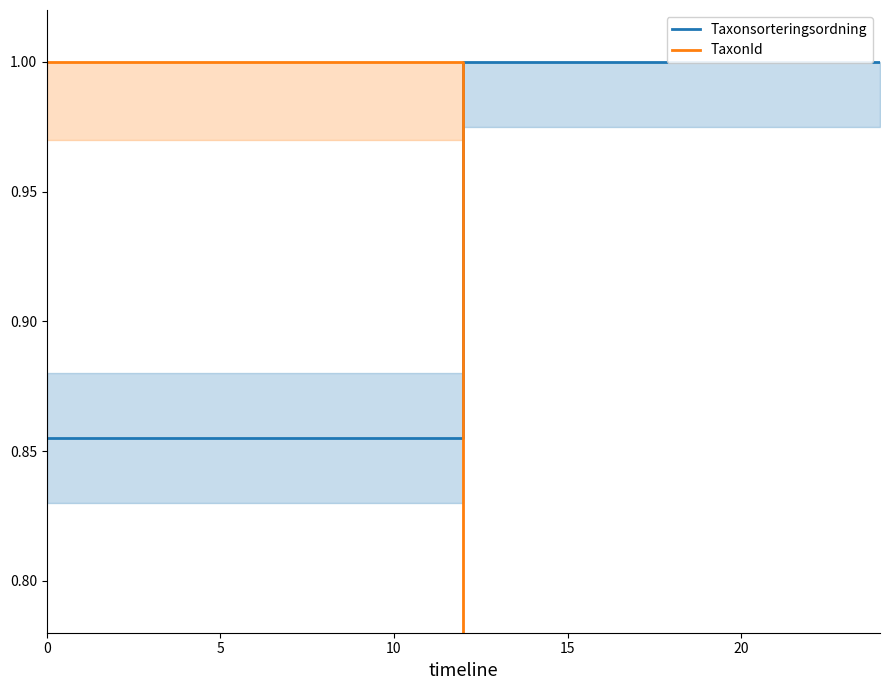

What is the maximum value shown in the chart?

1.0